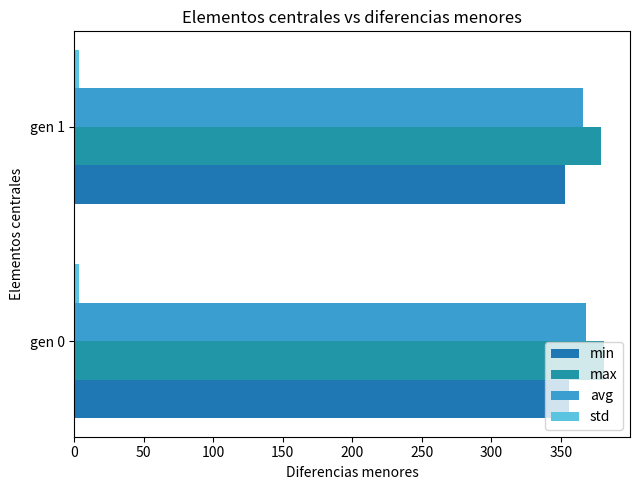

Count the number of categories in the chart.

2